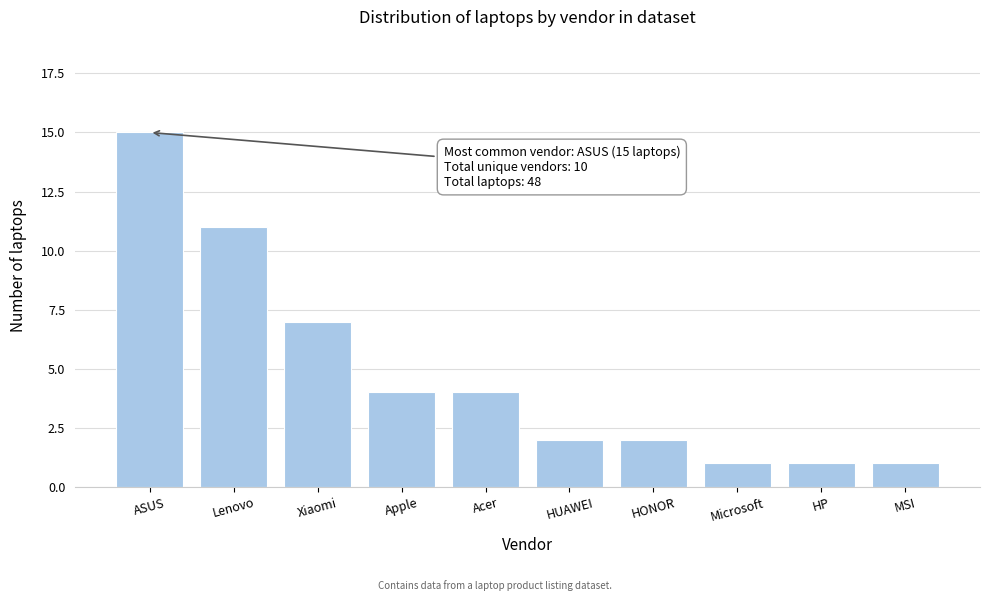

Reading left to right, list all the values displayed in this chart.

ASUS=15	Lenovo=11	Xiaomi=7	Apple=4	Acer=4	HUAWEI=2	HONOR=2	Microsoft=1	HP=1	MSI=1